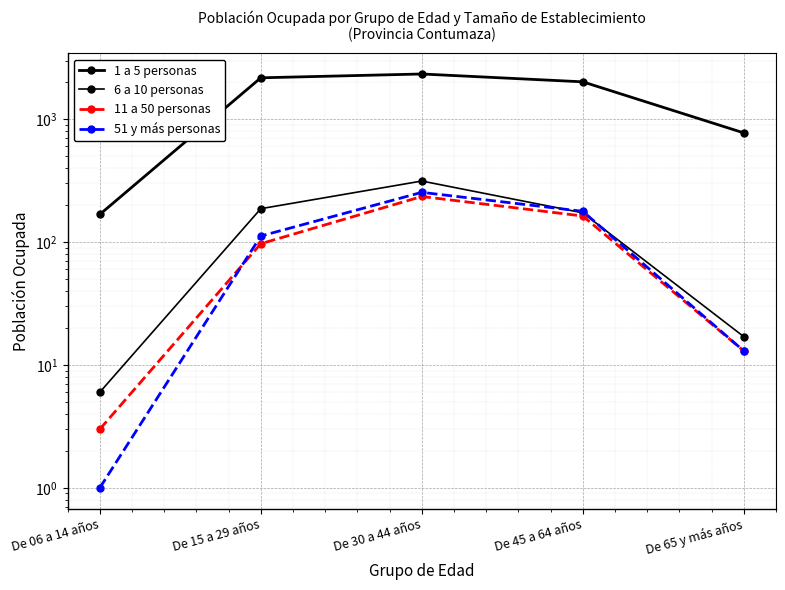

True or false: 51 y más personas has more than 1 interior local peaks.

False